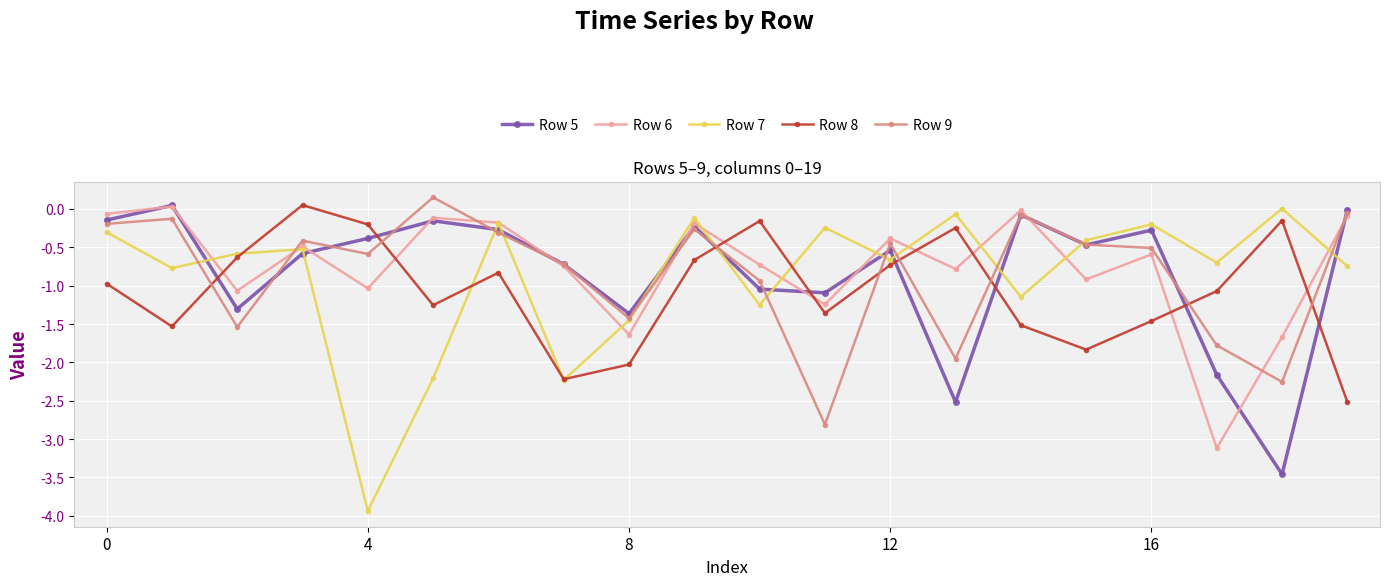

Which series has the largest range (max minus min)?

Row 7